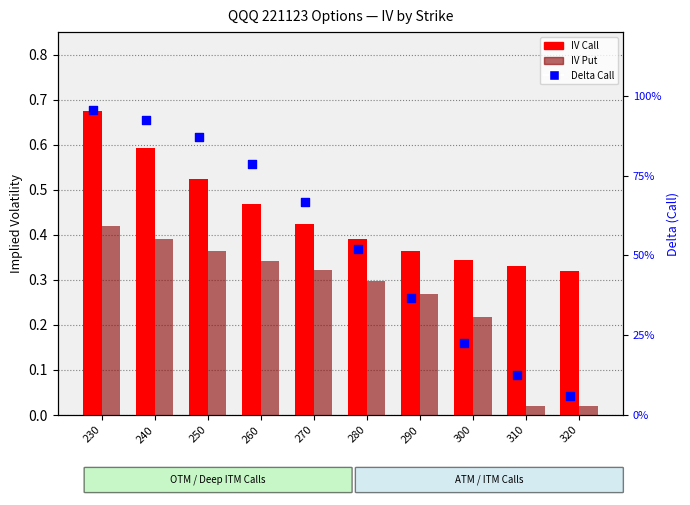

At how many categories does at least one series exceed 0?

10